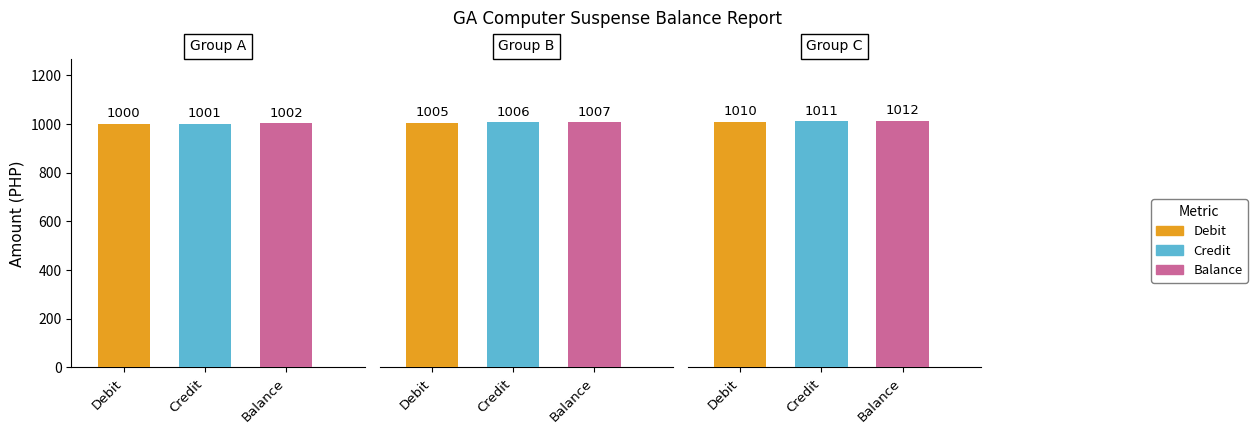

Rank the categories by Debit value from lowest to highest.

0, 1, 2